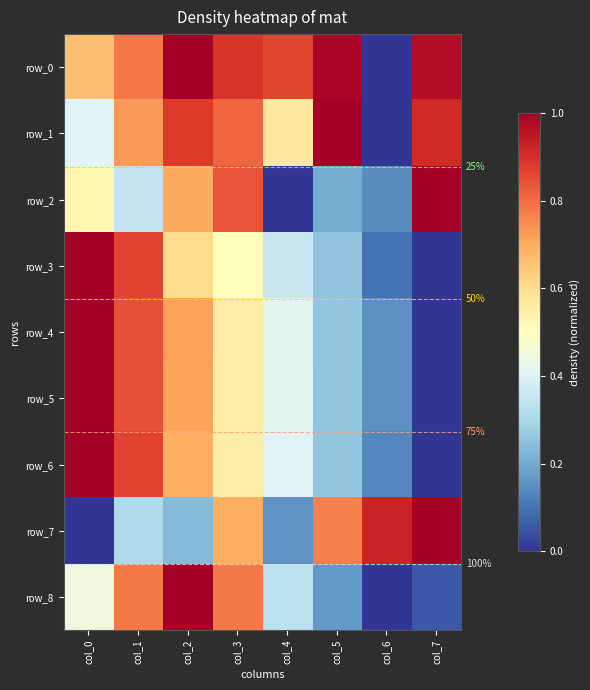

How many categories are shown in the chart?

8